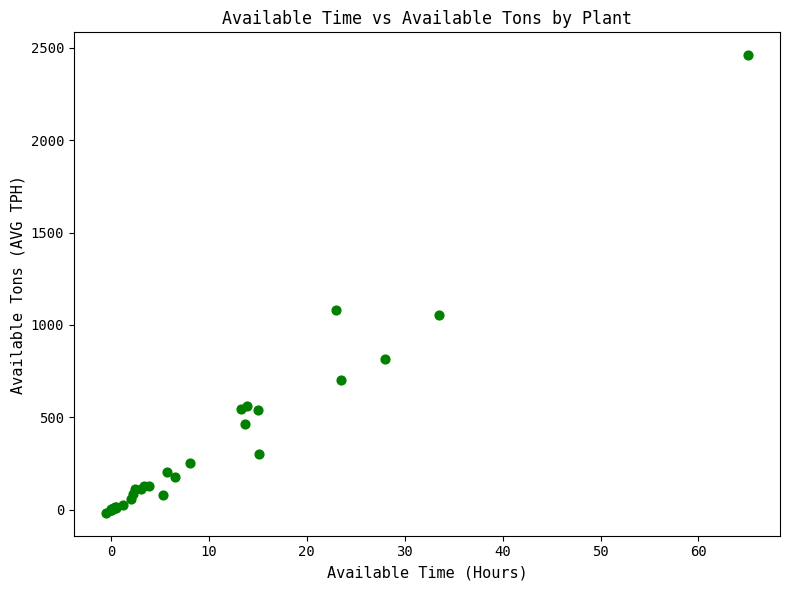

What Y value in the scatter plot is closest to 1221?

1080.7